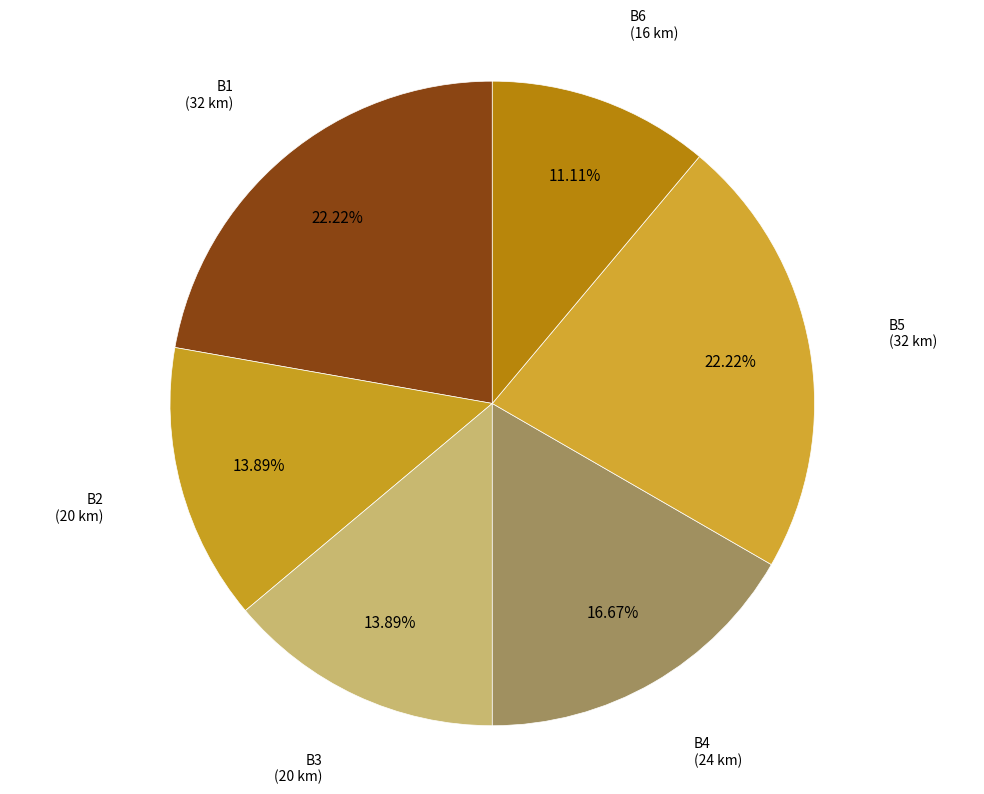

Approximately how many times larger is the value at B5 compared to B2?

1.6